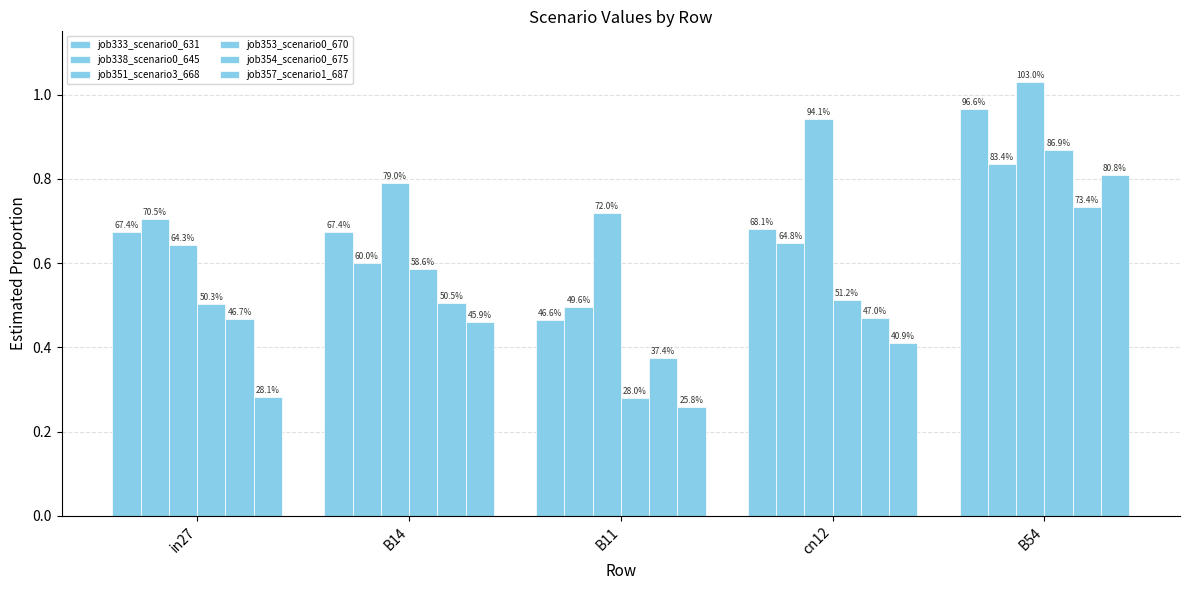

Are the bars horizontal?

No